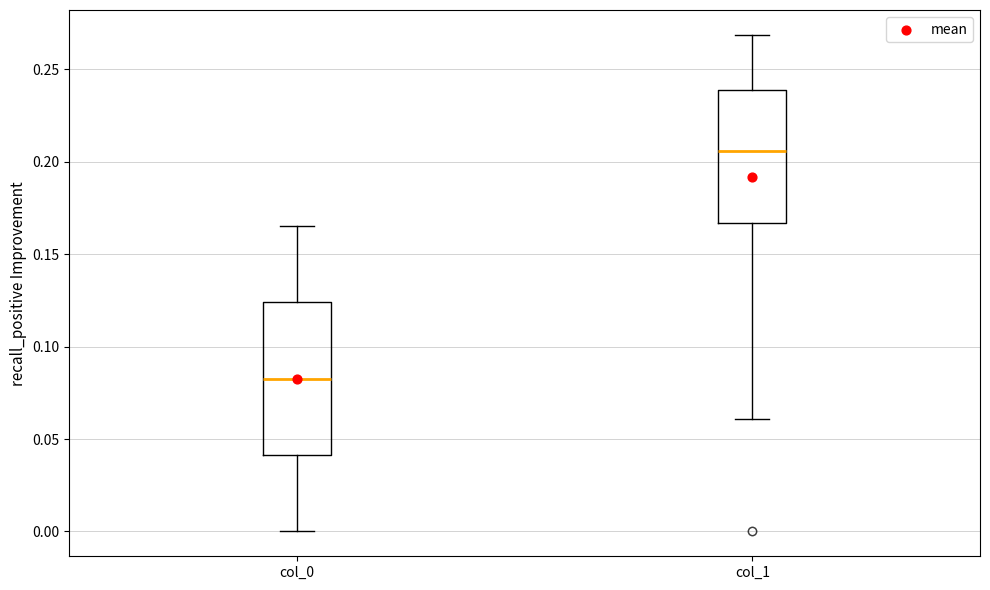

Reading left to right, read every box against the y-axis: the position of its median line, the range the box covers, and the ends of its whiskers. The values are not printed on the chart, so give them approximately, as read against the axis.

col_0: median 0.085, box 0.040 to 0.125, whiskers 0.000 to 0.165
col_1: median 0.205, box 0.165 to 0.240, whiskers 0.060 to 0.270